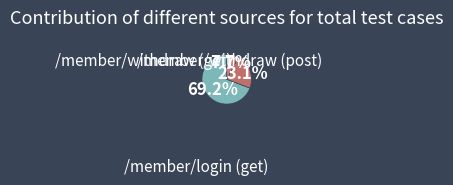

How many segments does this pie chart have?

3